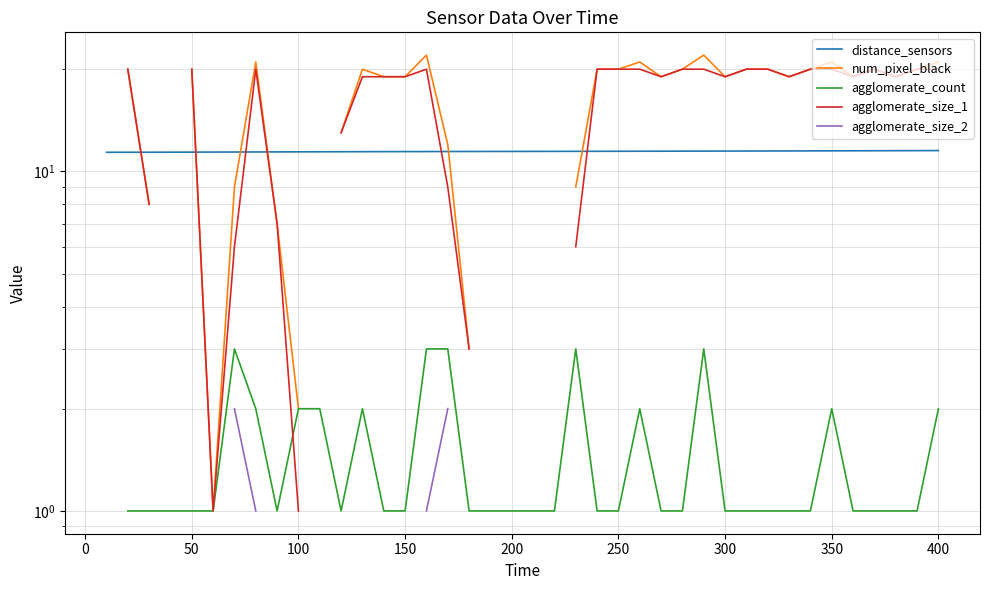

True or false: agglomerate_size_1 has more than 1 points higher than both neighbors.

True